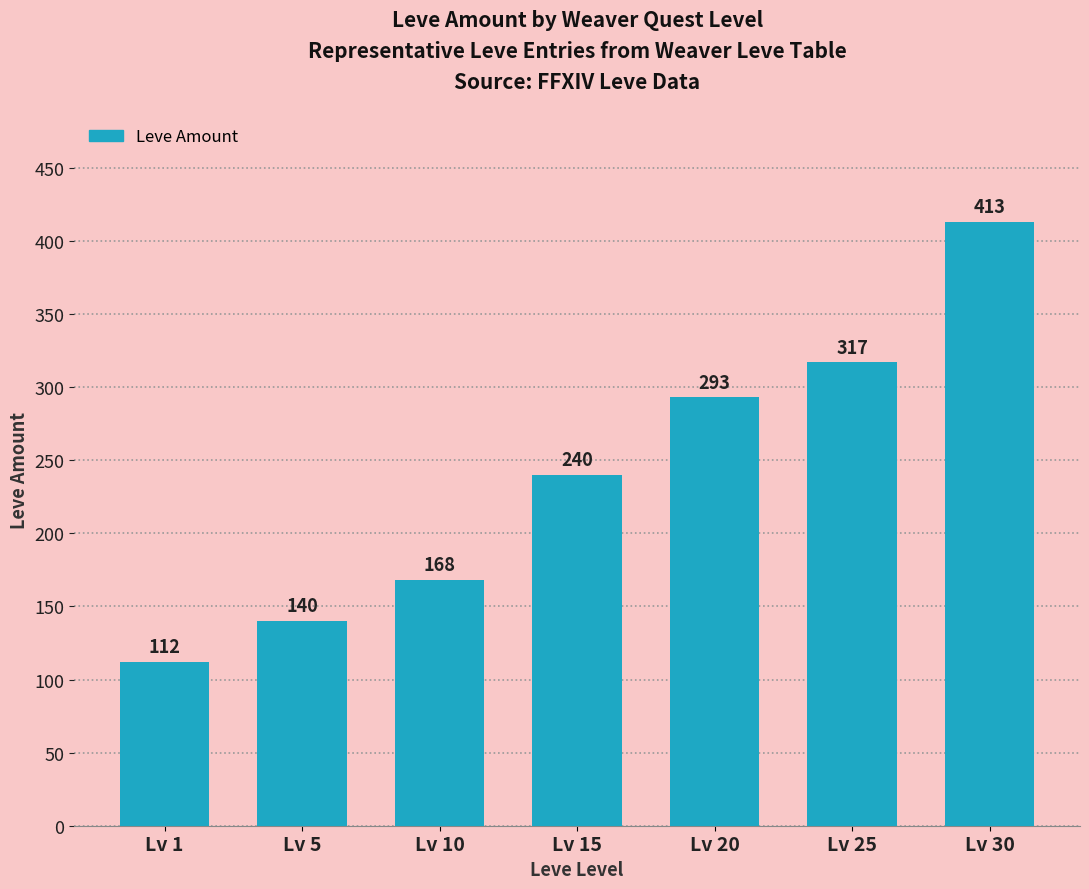

List the labels in order of value, smallest first.

Lv 1, Lv 5, Lv 10, Lv 15, Lv 20, Lv 25, Lv 30